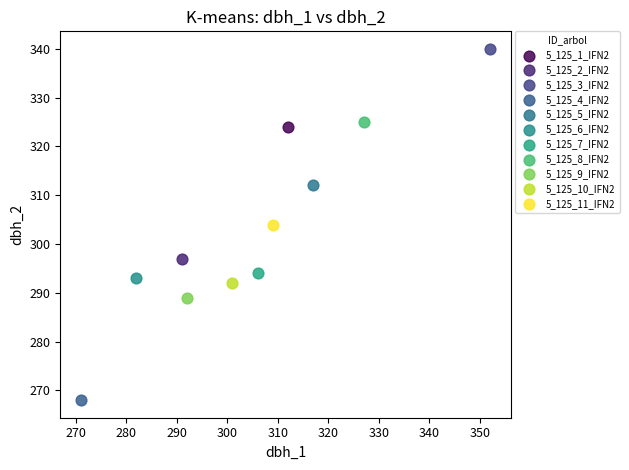

Which series contains the lowest Y value?

5_125_4_IFN2